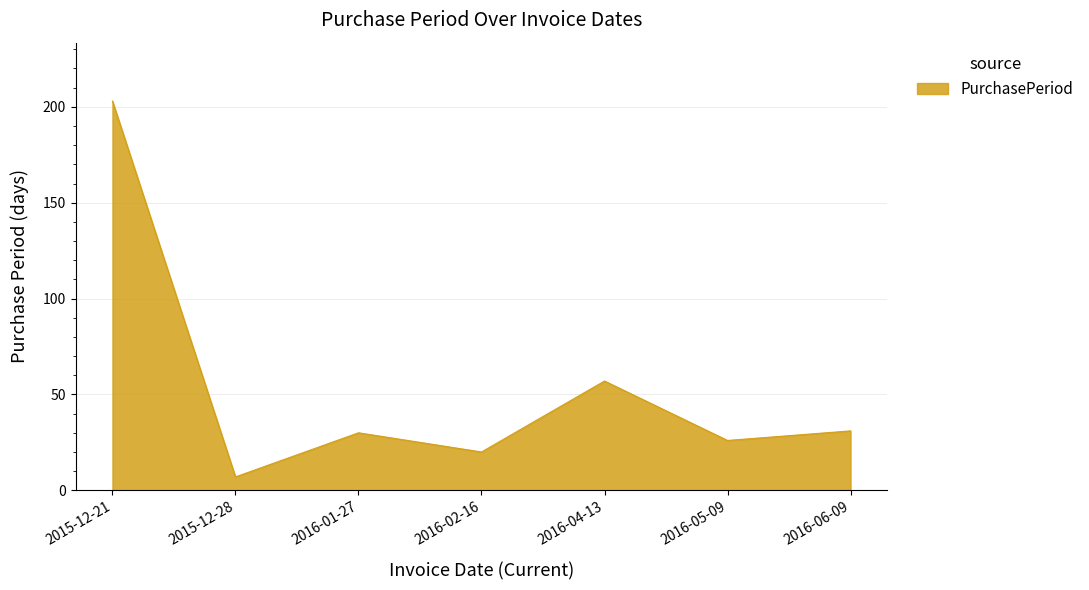

What is the ratio of the value at 2016-04-13 to the value at 2016-06-09?

1.8